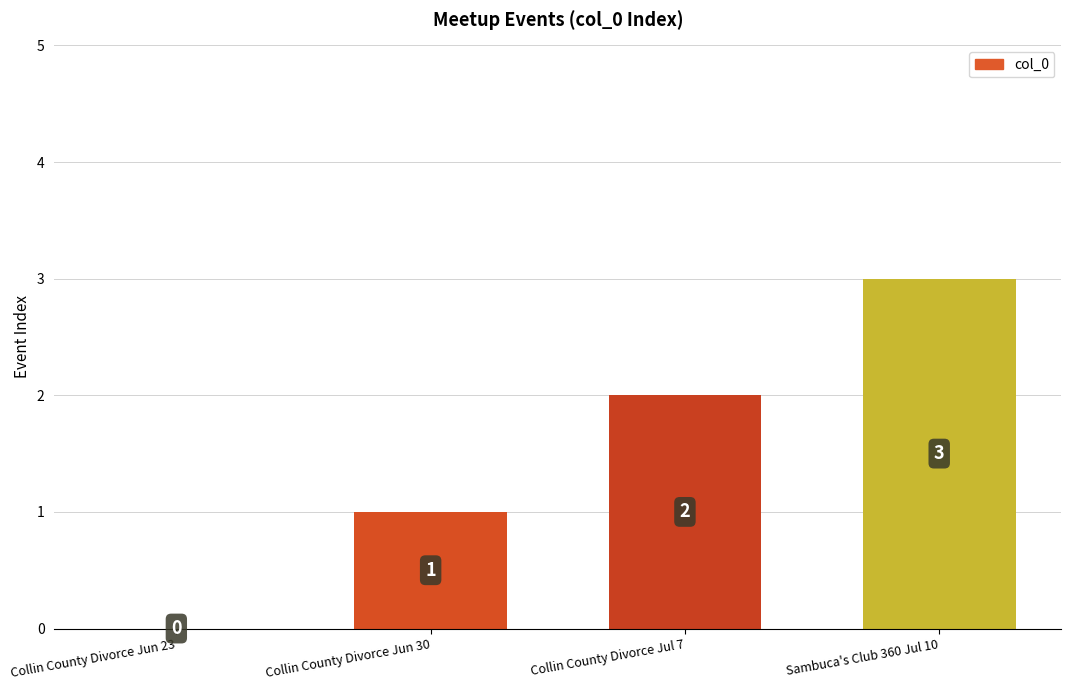

Are the bars grouped side by side (vs. stacked)?

No